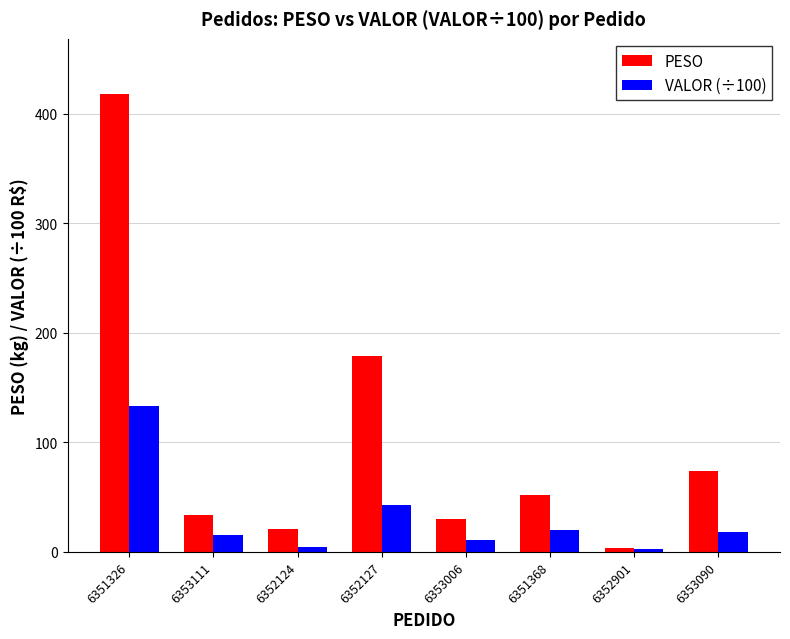

Where does the PESO series first go above 52?

6351326